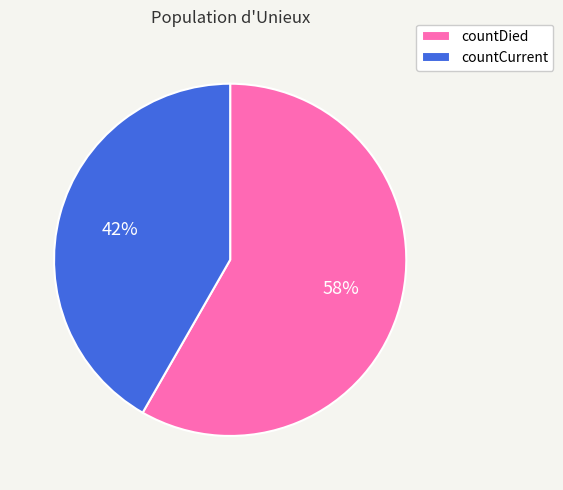

What percentage is the countCurrent slice, to the nearest percent?

42%